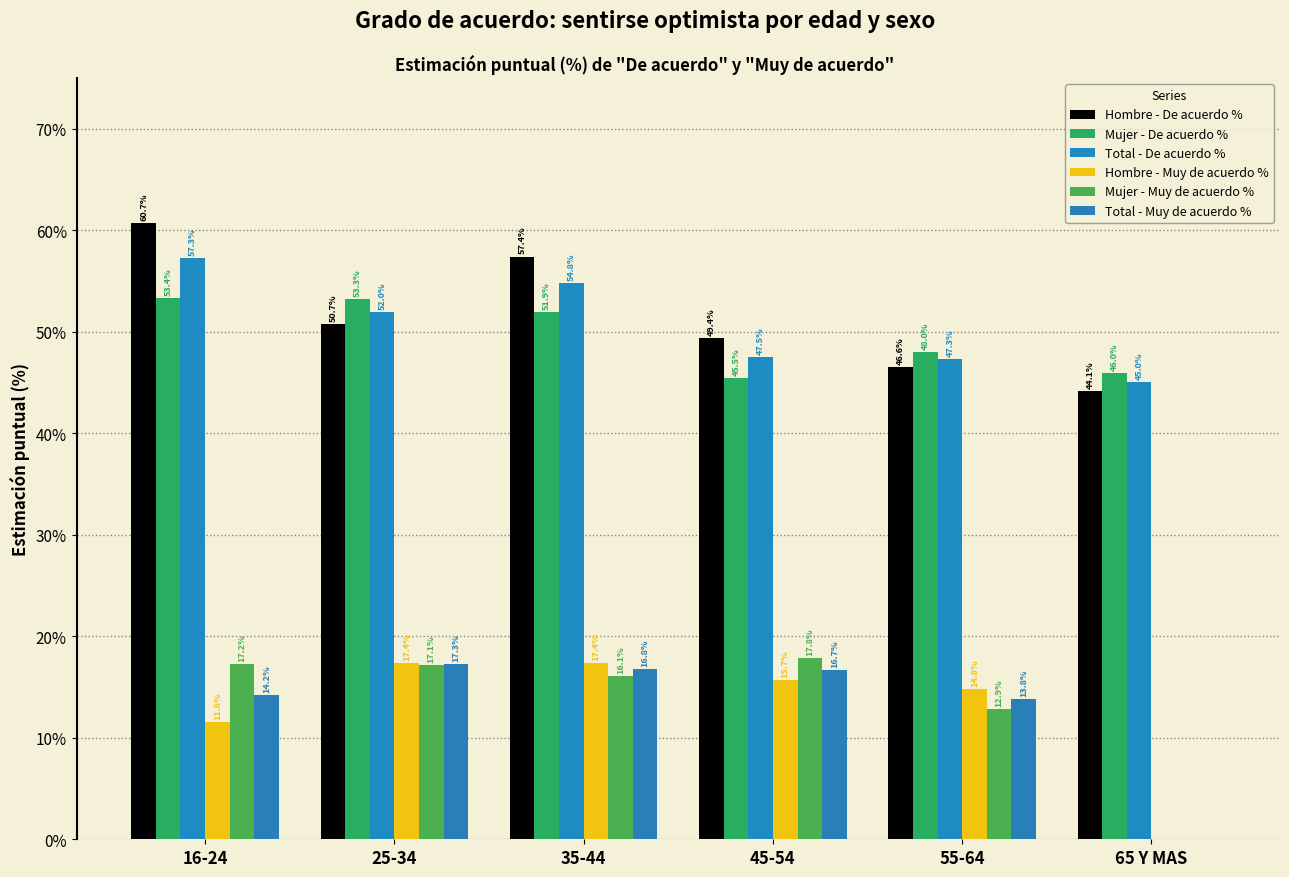

Are the bars grouped side by side (vs. stacked)?

Yes